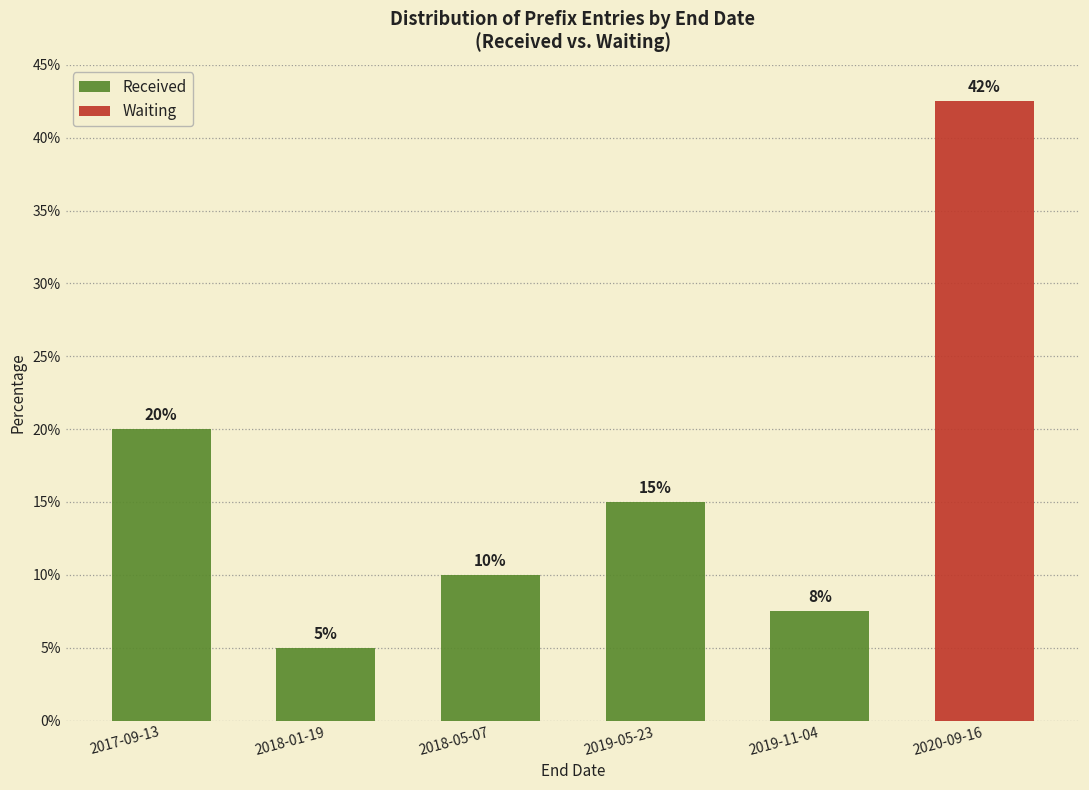

True or false: Received has a value of 2.9 at 2018-01-19.

False